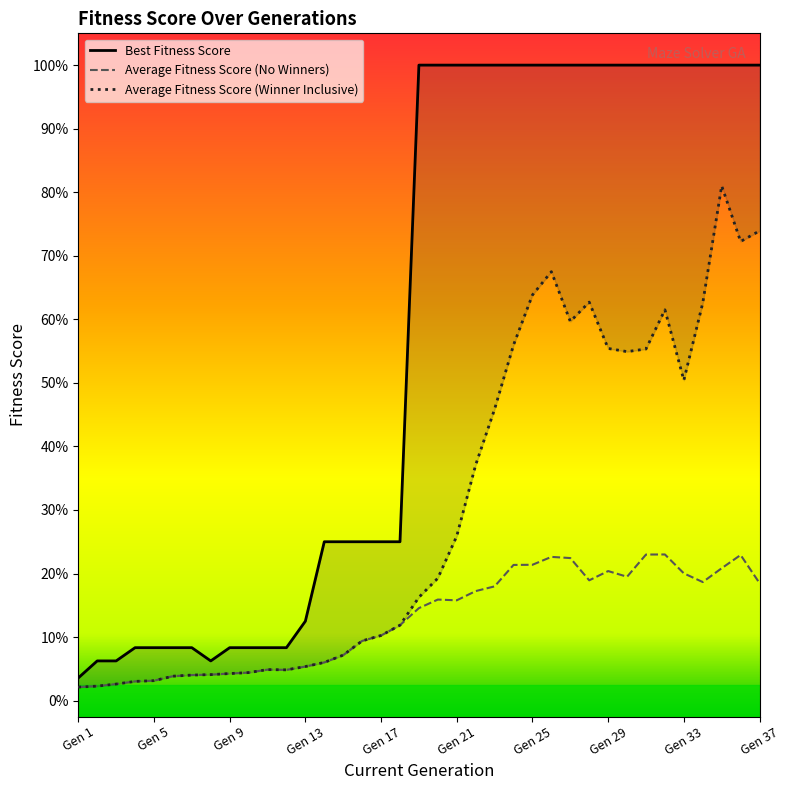

True or false: Best Fitness Score and Average Fitness Score (Winner Inclusive) intersect in this chart.

False